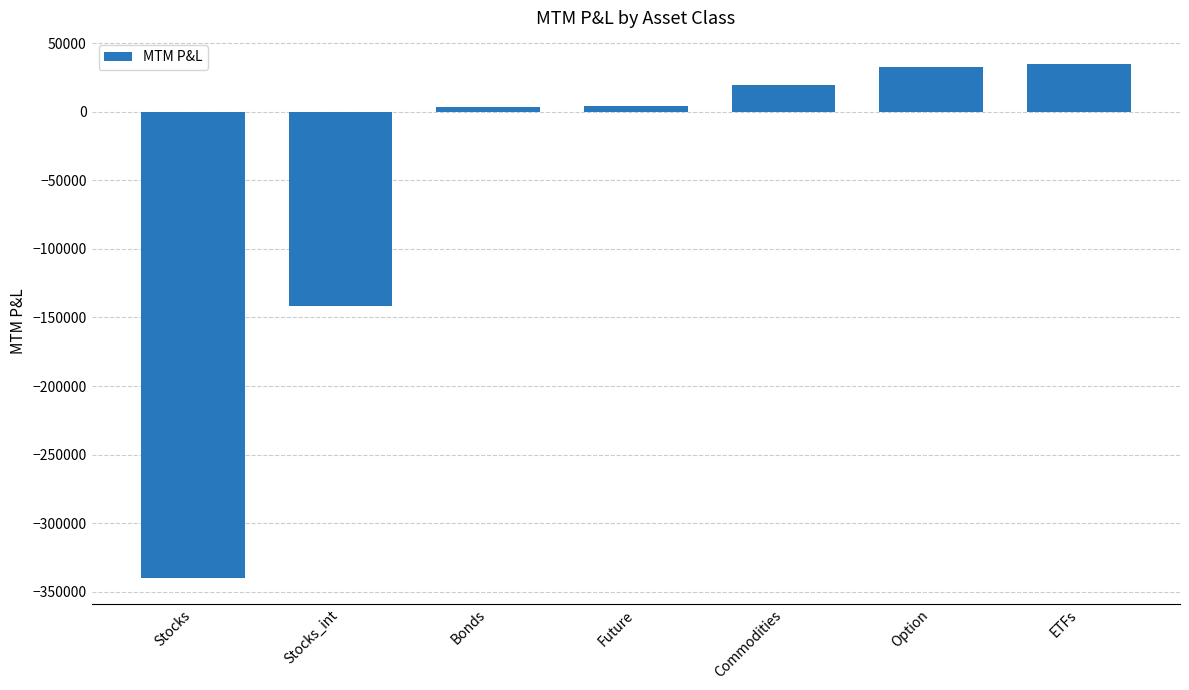

How many positive values are there?

5